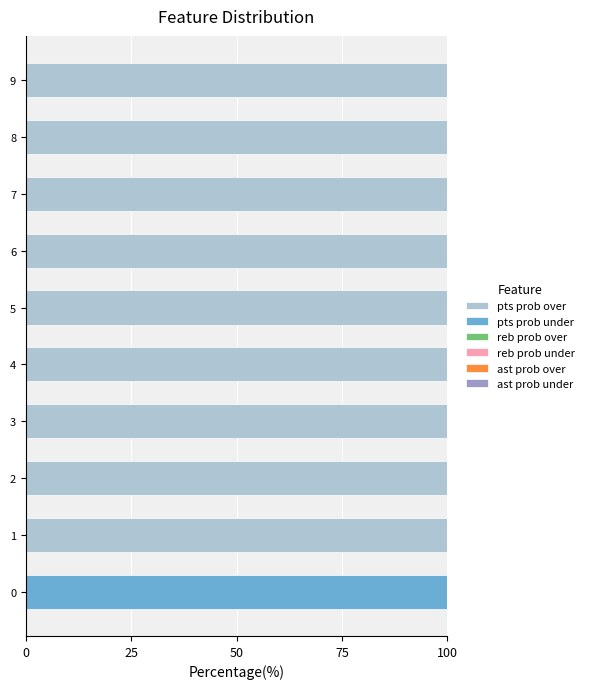

How many positive values does the pts prob over series have?

9